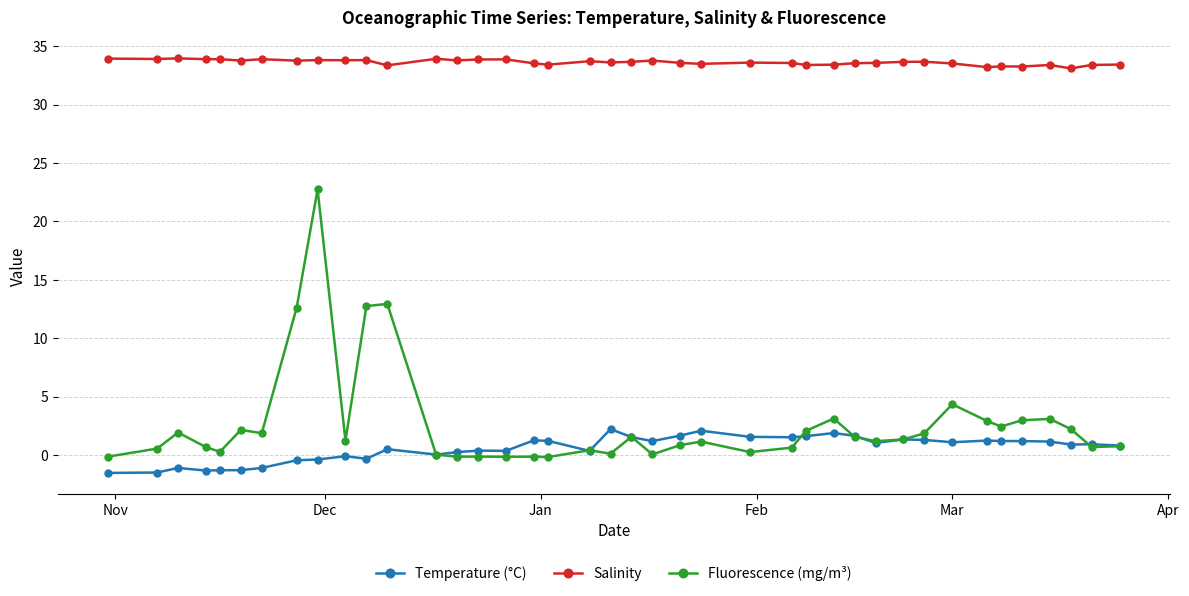

List the series in order of their peak value, highest first.

Salinity, Fluorescence (mg/m³), Temperature (°C)